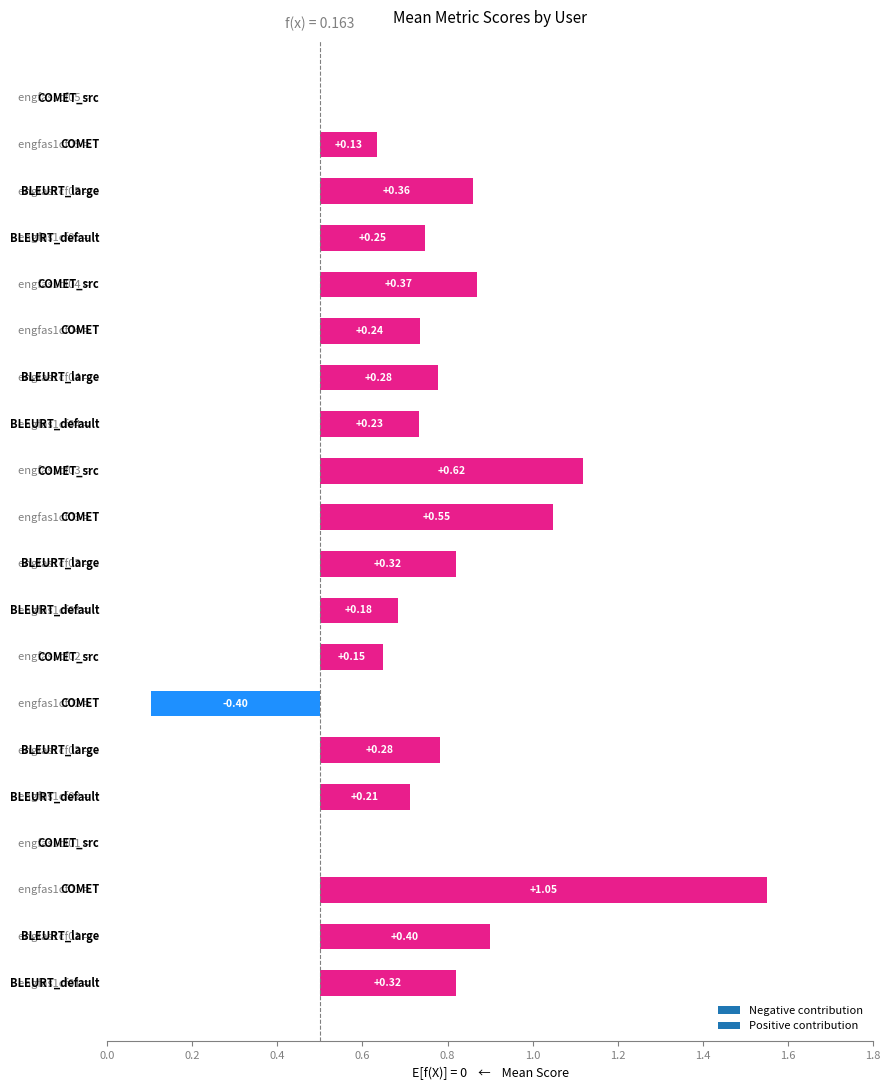

List the labels in order of metric_COMET value, smallest first.

engfas1cf02, engfas1cf04, engfas1cf02, engfas1cf04, engfas1cf03, engfas1cf05, engfas1cf03, engfas1cf05, engfas1cf02, engfas1cf02, engfas1cf02, engfas1cf04, engfas1cf04, engfas1cf03, engfas1cf03, engfas1cf05, engfas1cf03, engfas1cf01, engfas1cf04, engfas1cf03